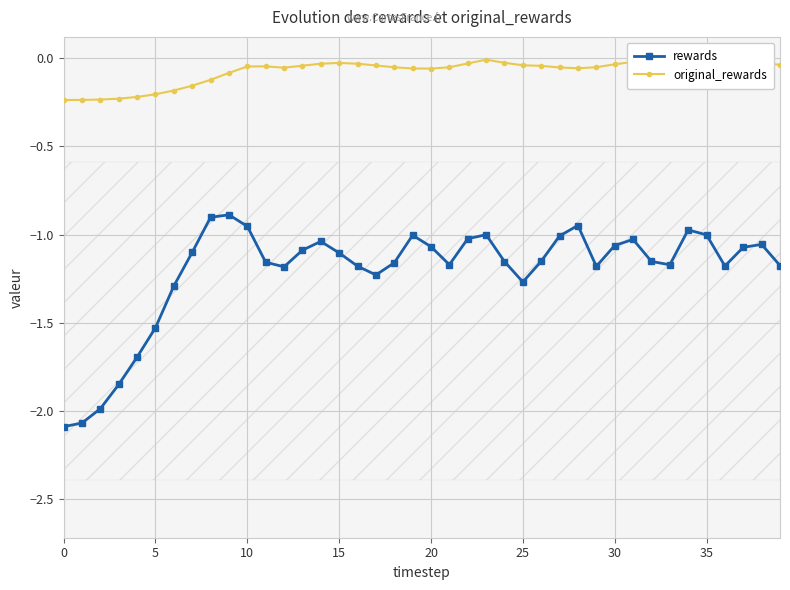

True or false: rewards and original_rewards cross at least once.

False